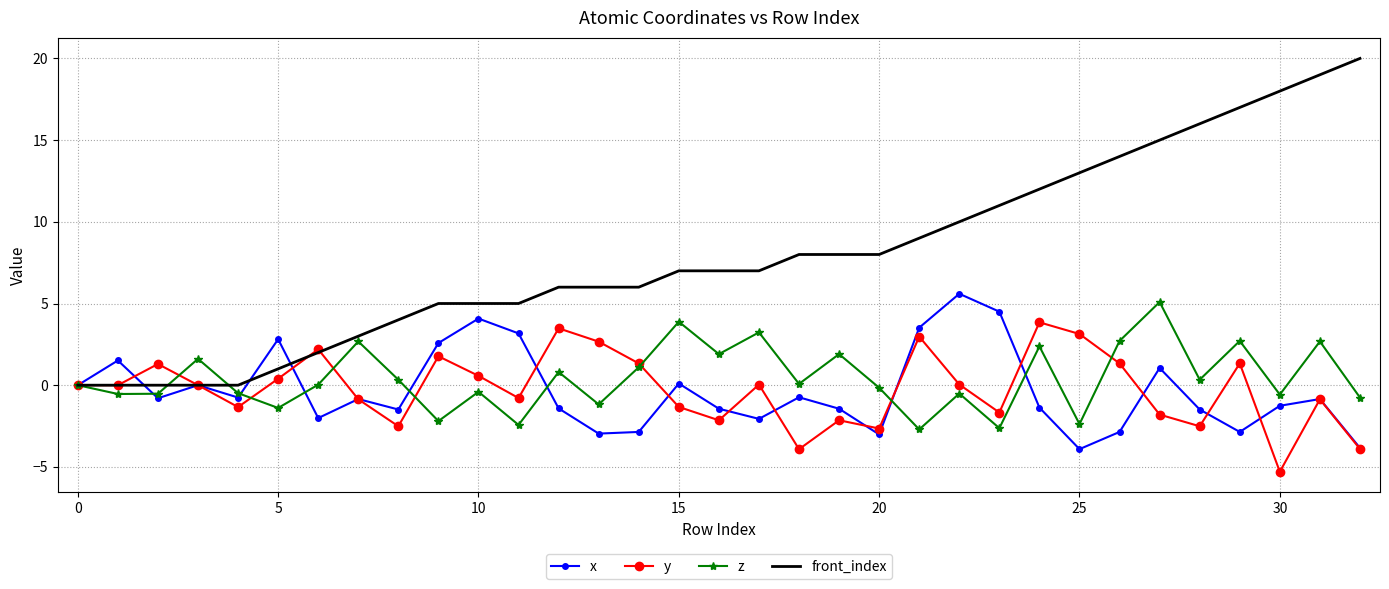

Which series has the largest total across all categories?

front_index